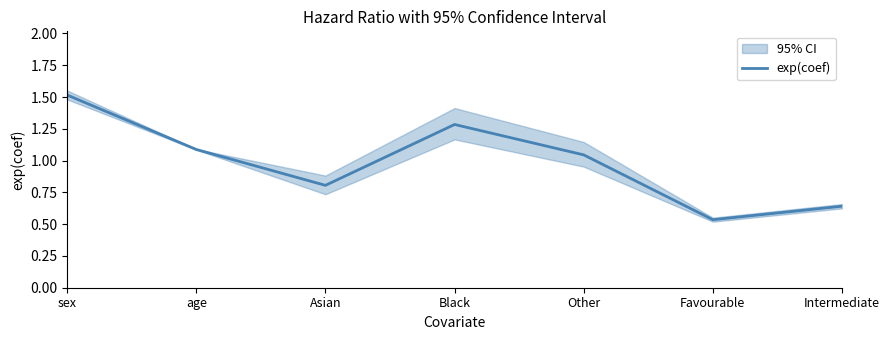

What is the difference between the values at Favourable and sex?

1.0